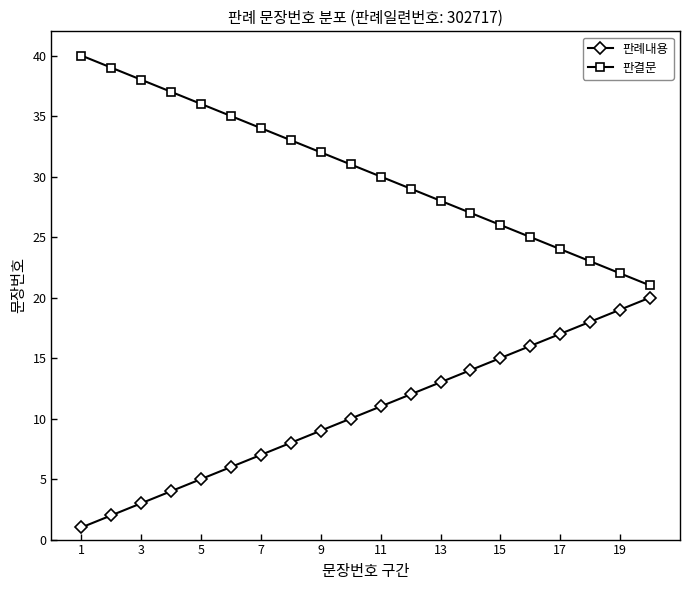

How many lines are shown in the chart?

2